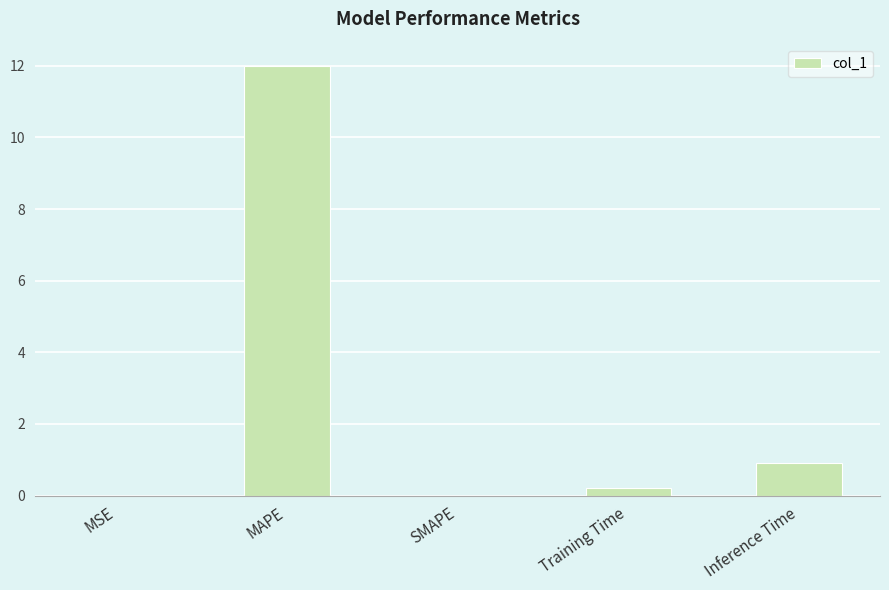

What is the maximum value shown in the chart?

12.0